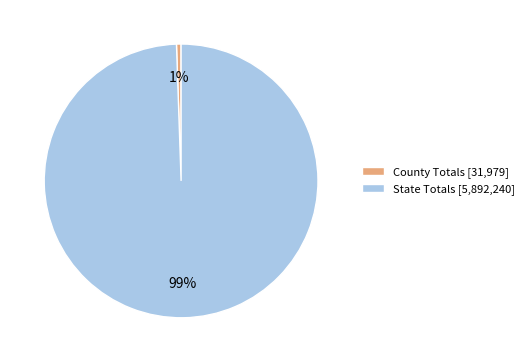

What percentage is the State Totals slice, to the nearest percent?

99%